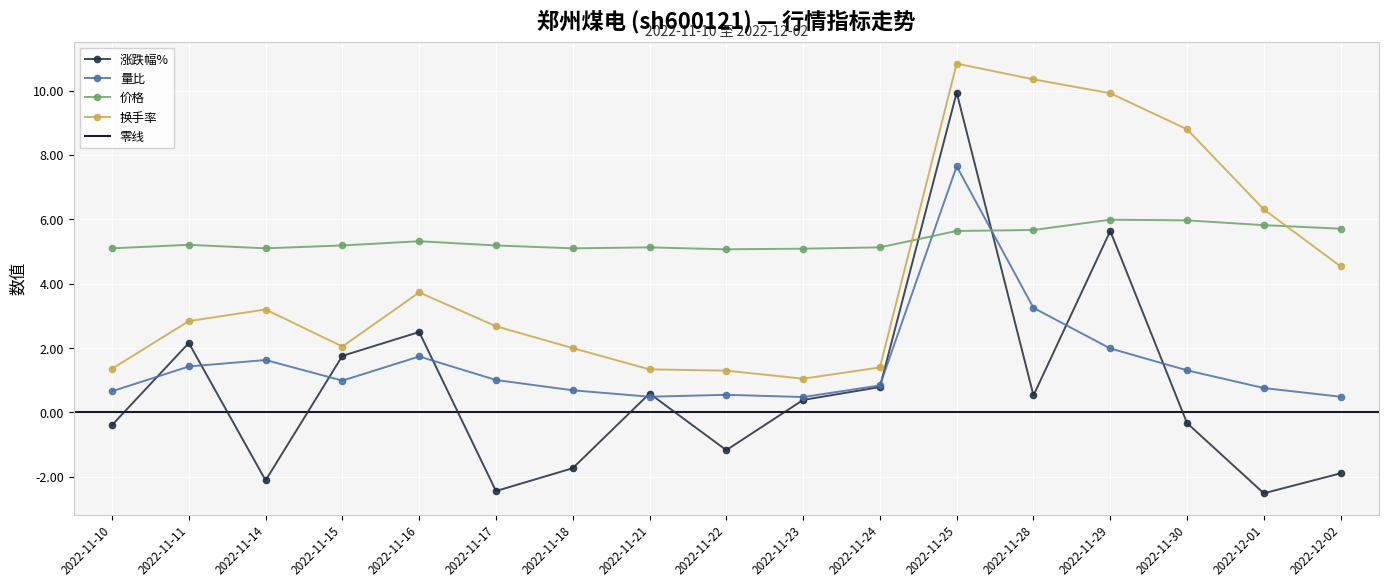

The 价格 series shows 2.7 at 2022-11-16. True or false?

False